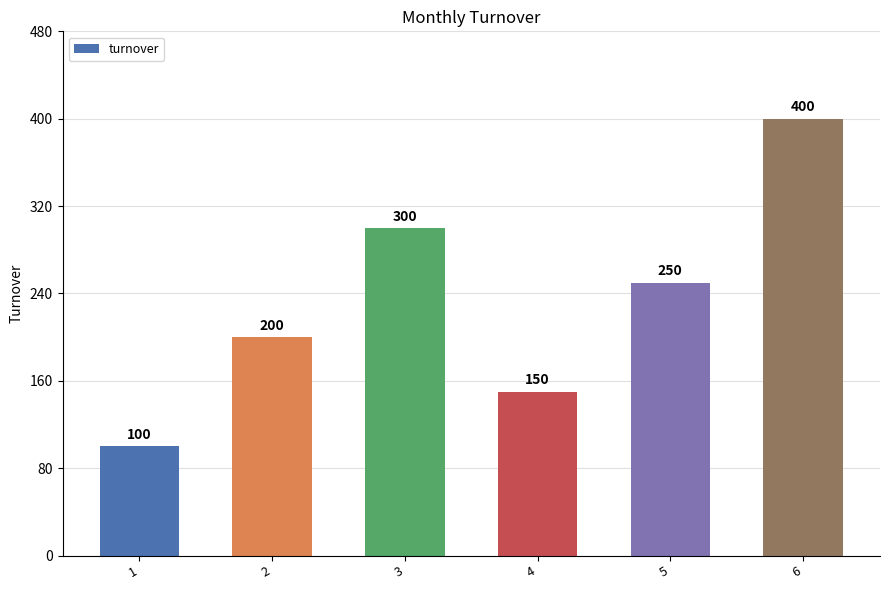

Count the values in the range 150 to 300.

4